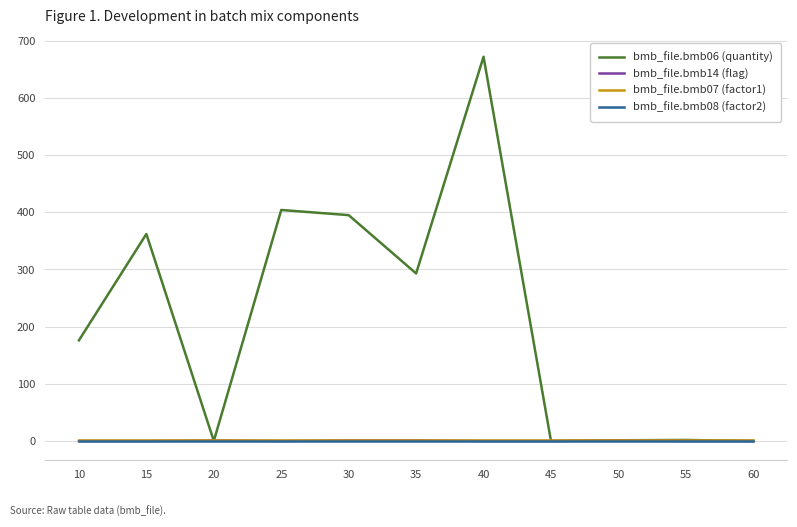

Is the value of bmb_file.bmb06 (quantity) at 40 greater than the value of bmb_file.bmb14 (flag) at 55?

Yes